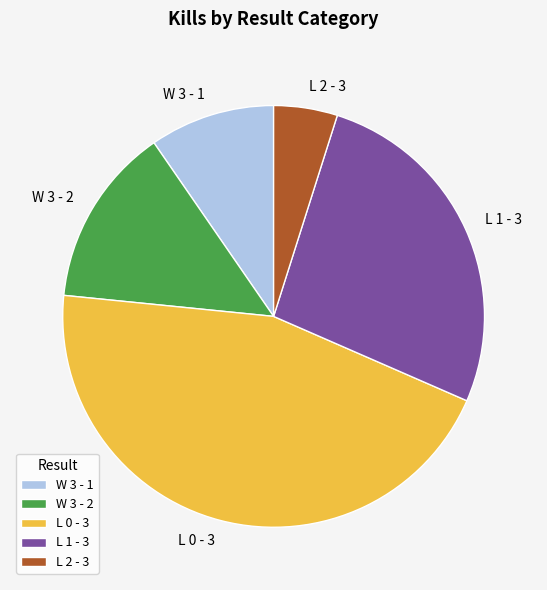

Which category has the smallest portion of the pie?

L 2 - 3